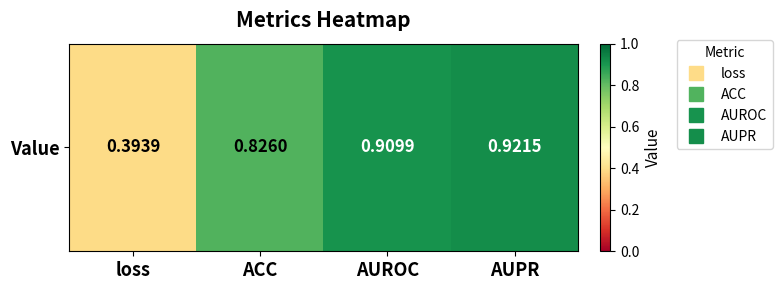

Read the value at AUROC.

0.9